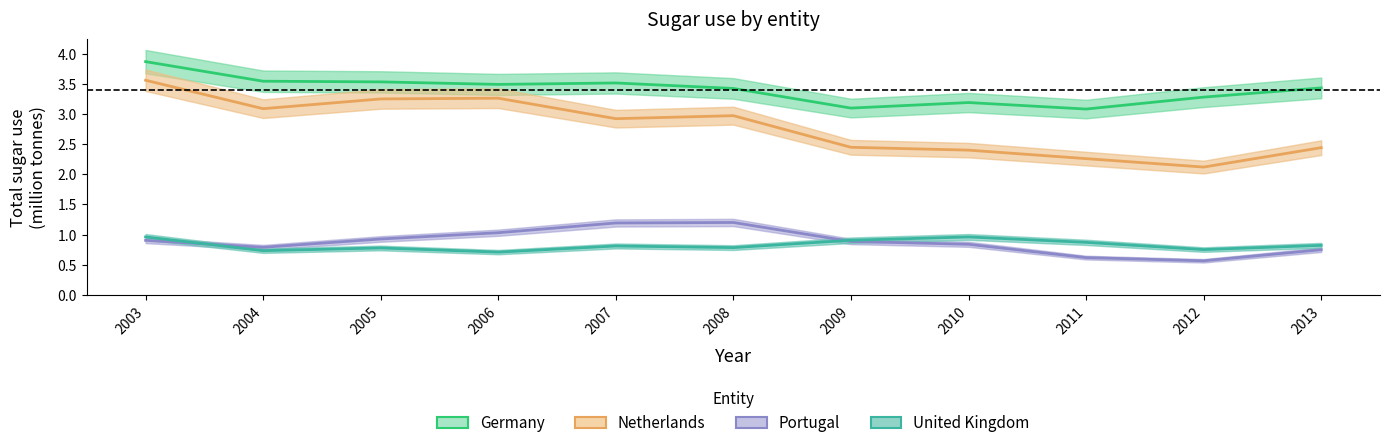

At which label is Netherlands closest to 2?

2012